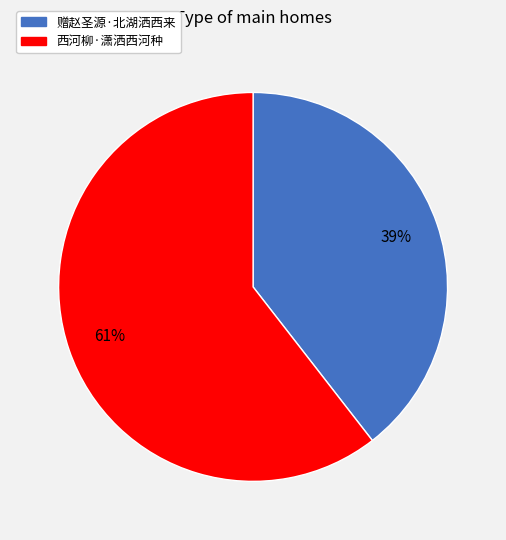

Is 西河柳·潇洒西河种 the majority of the pie?

Yes